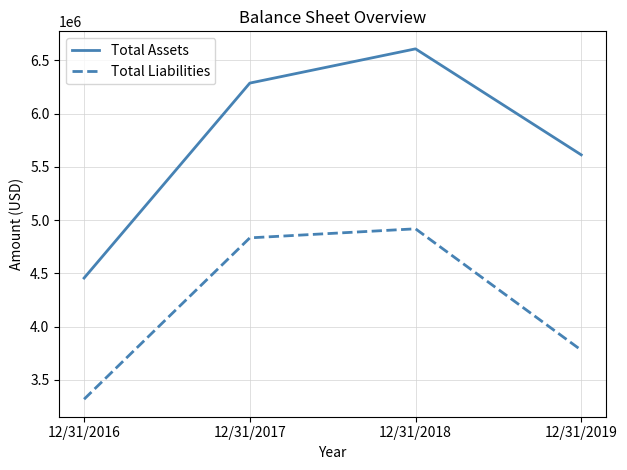

Rank the categories by Total Liabilities value from lowest to highest.

12/31/2016, 12/31/2019, 12/31/2017, 12/31/2018